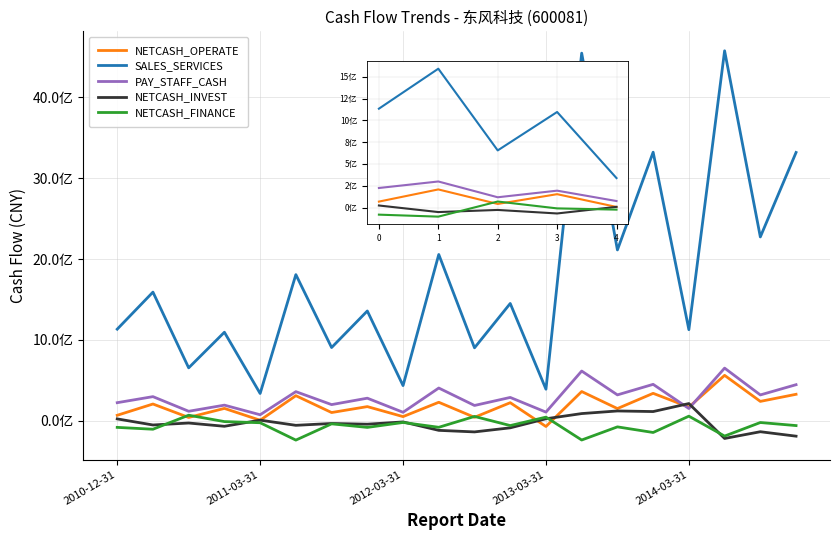

Does the chart display data point markers on the line(s)?

No